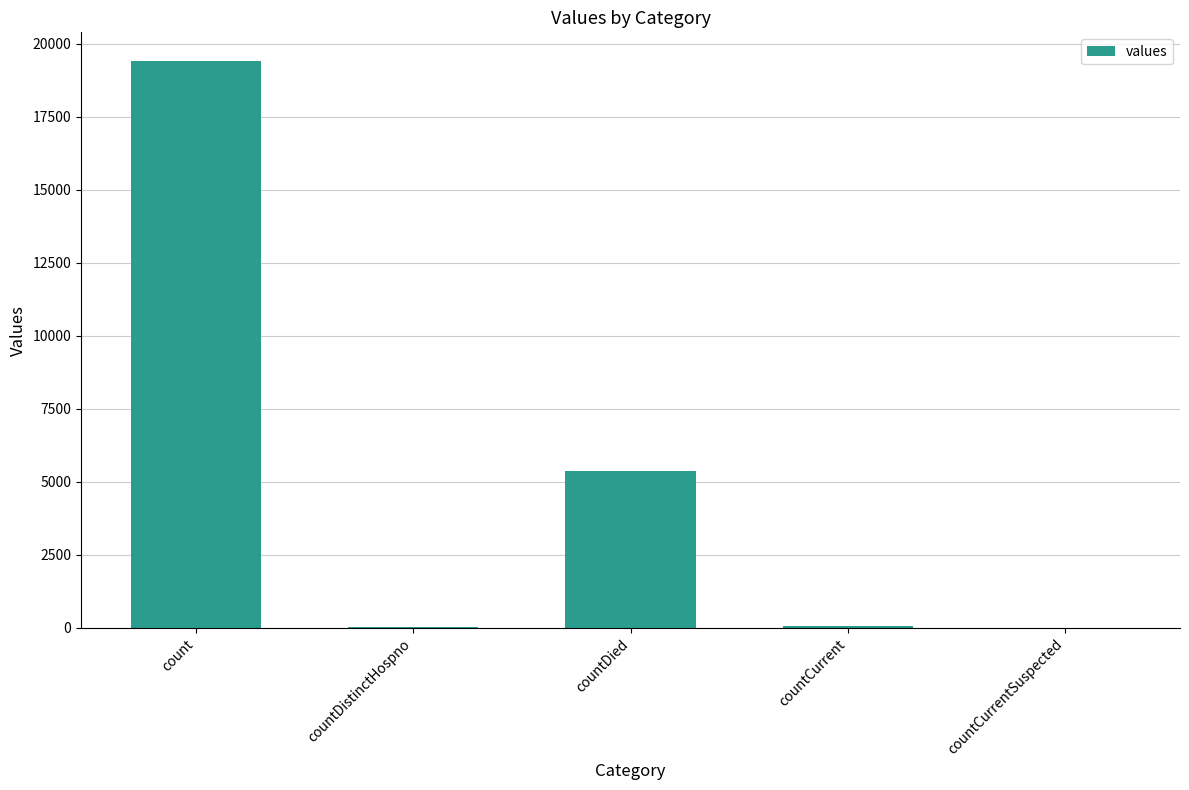

The value at countCurrentSuspected is 11197. True or false?

False